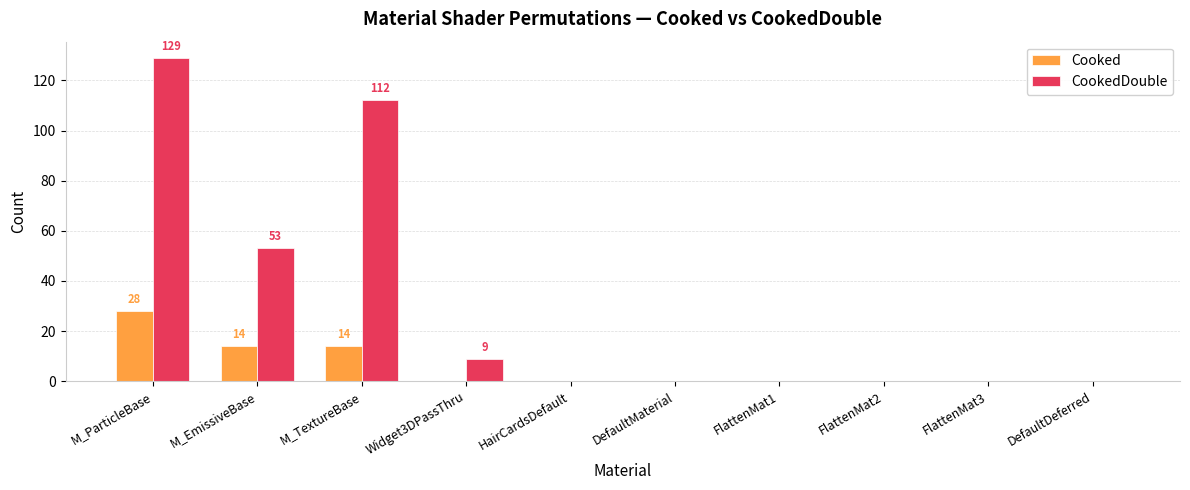

What value does the Cooked series have at M_TextureBase, to the nearest 5?

15